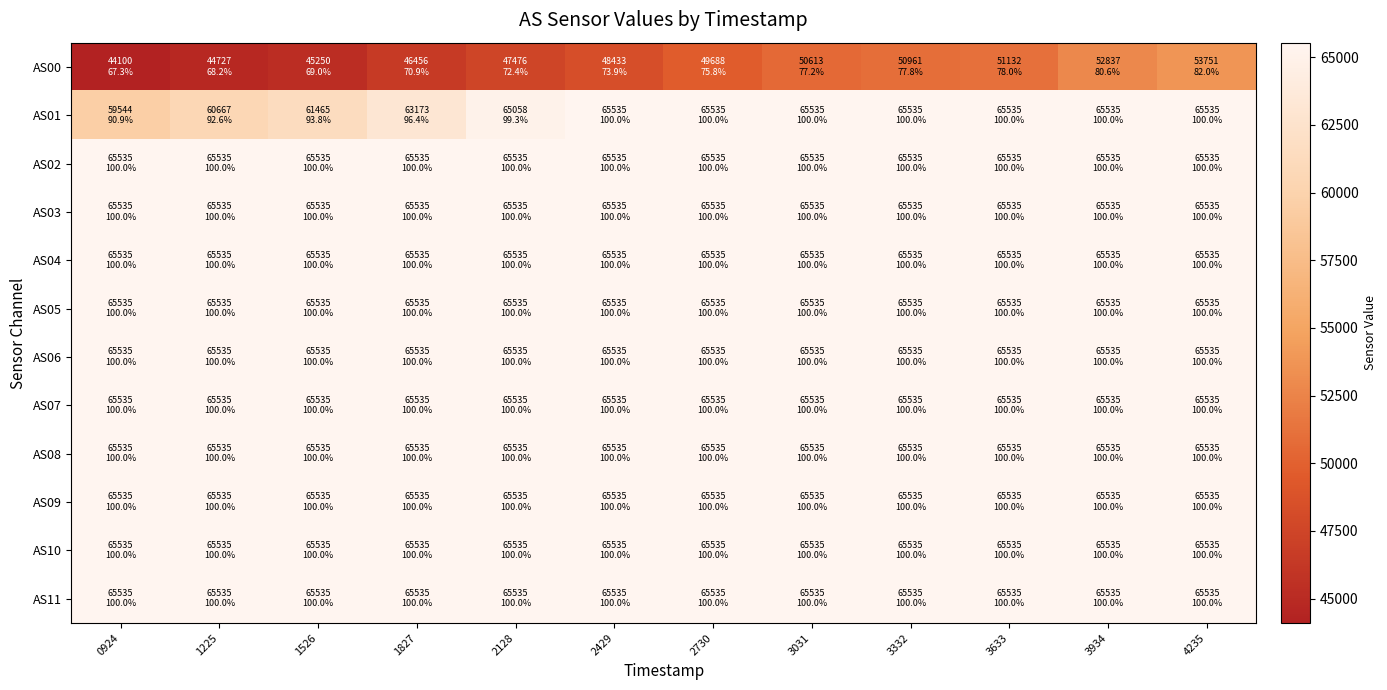

Which category has the lowest value across all series?

0924